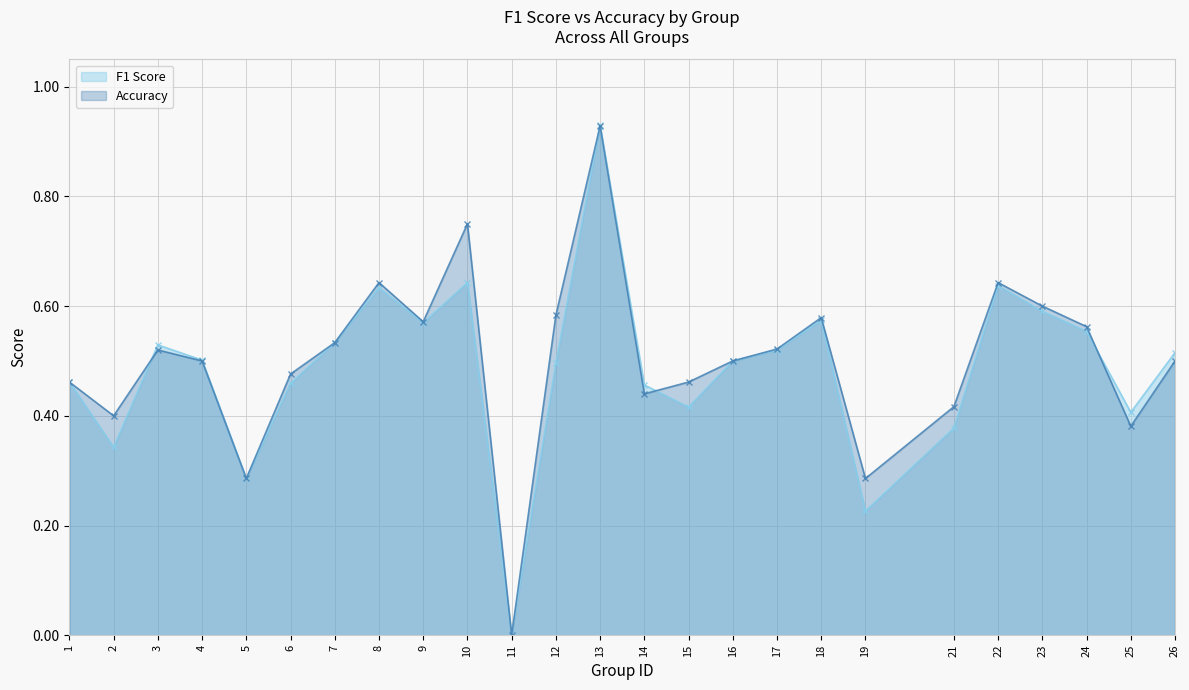

In Accuracy, how many points are higher than both neighbors (excluding endpoints)?

6